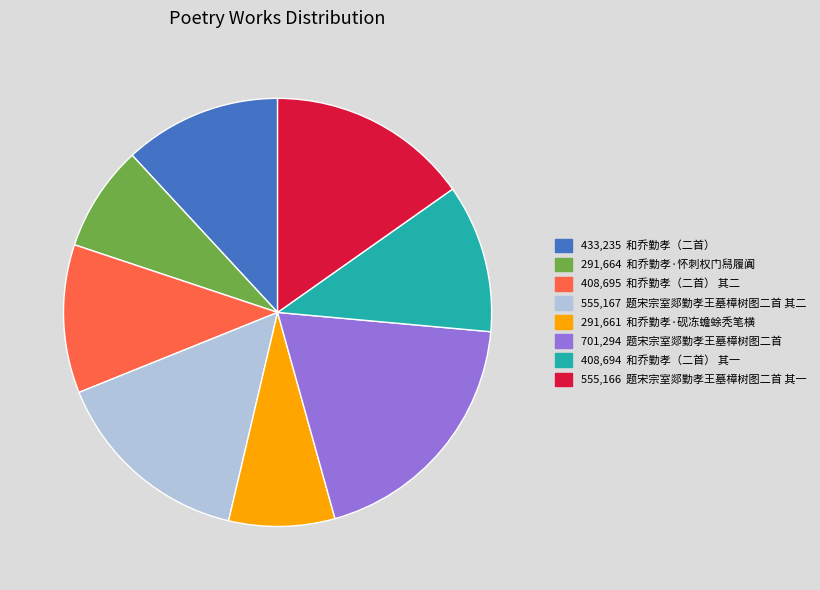

Is there any slice that represents more than half of the pie?

No